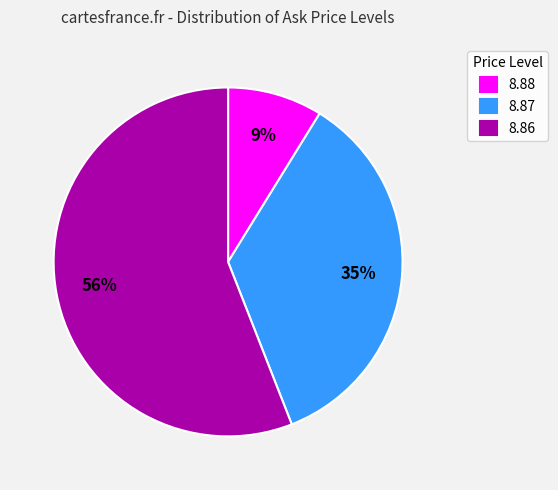

To the nearest percent, what portion does 8.87 represent?

35%